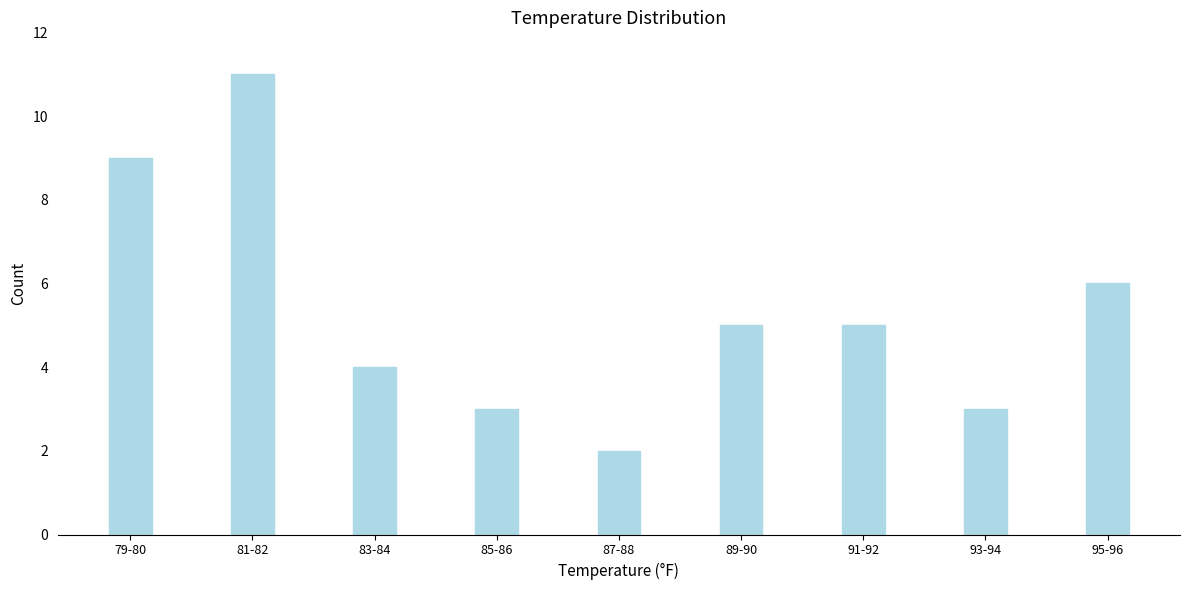

Reading left to right, transcribe all the data shown in this chart.

79-80=9	81-82=11	83-84=4	85-86=3	87-88=2	89-90=5	91-92=5	93-94=3	95-96=6